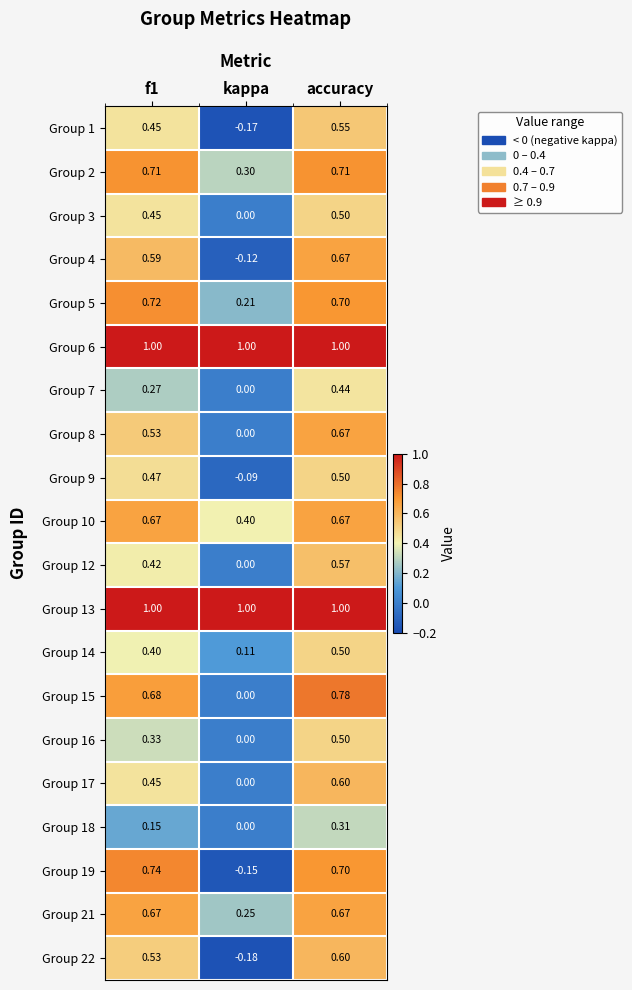

At which label does Group 1 reach its minimum?

kappa